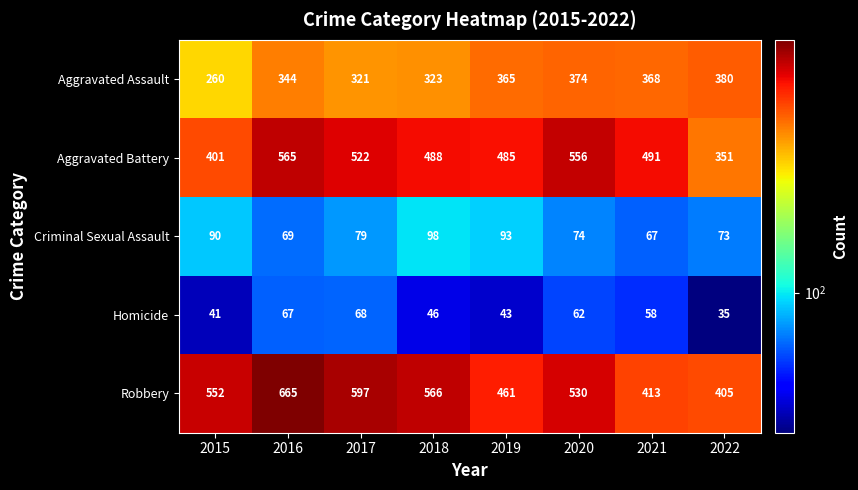

Count the number of categories in the chart.

8